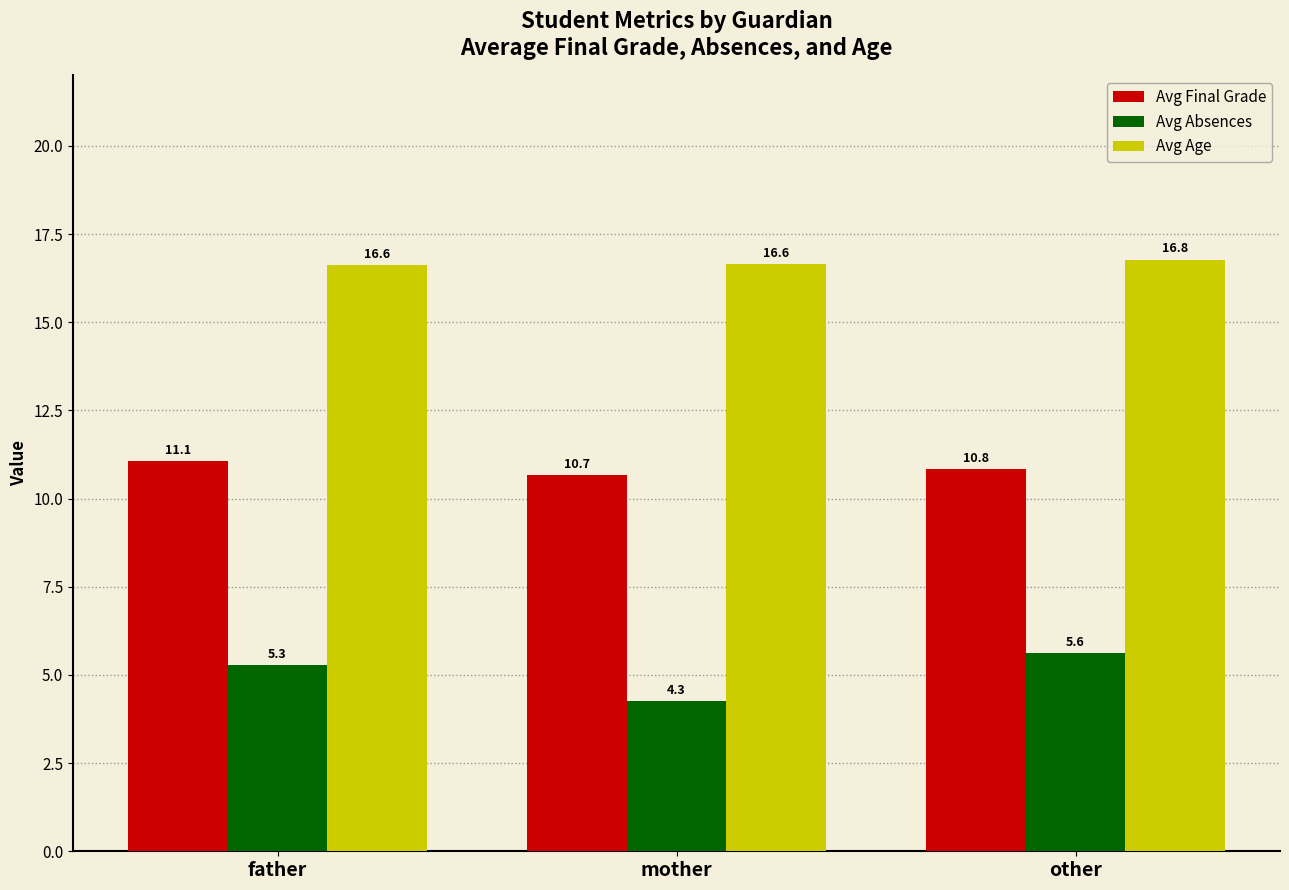

Reading right to left, transcribe all the data shown in this chart.

Avg Final Grade: other=10.8	mother=10.7	father=11.1
Avg Absences: other=5.6	mother=4.3	father=5.3
Avg Age: other=16.8	mother=16.6	father=16.6